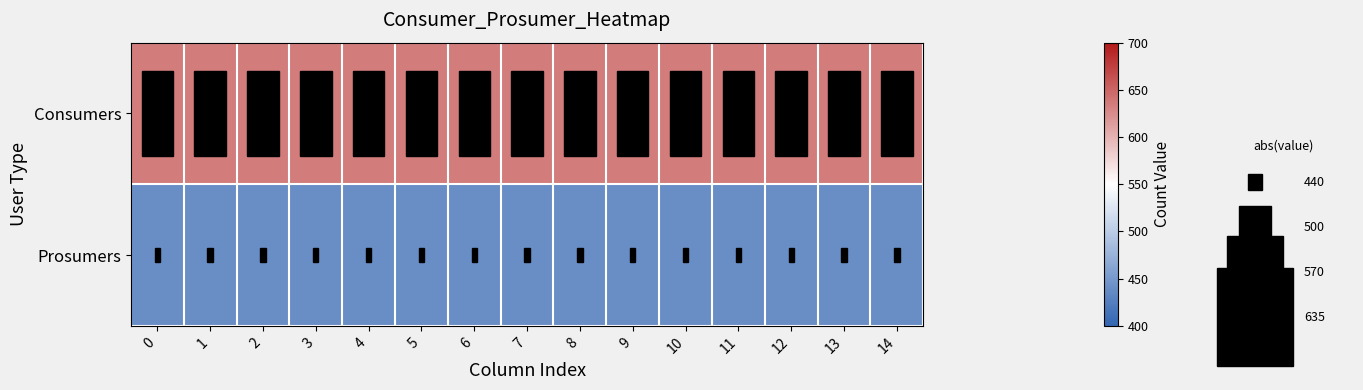

Rank the series by their maximum value, from highest to lowest.

Consumers, Prosumers